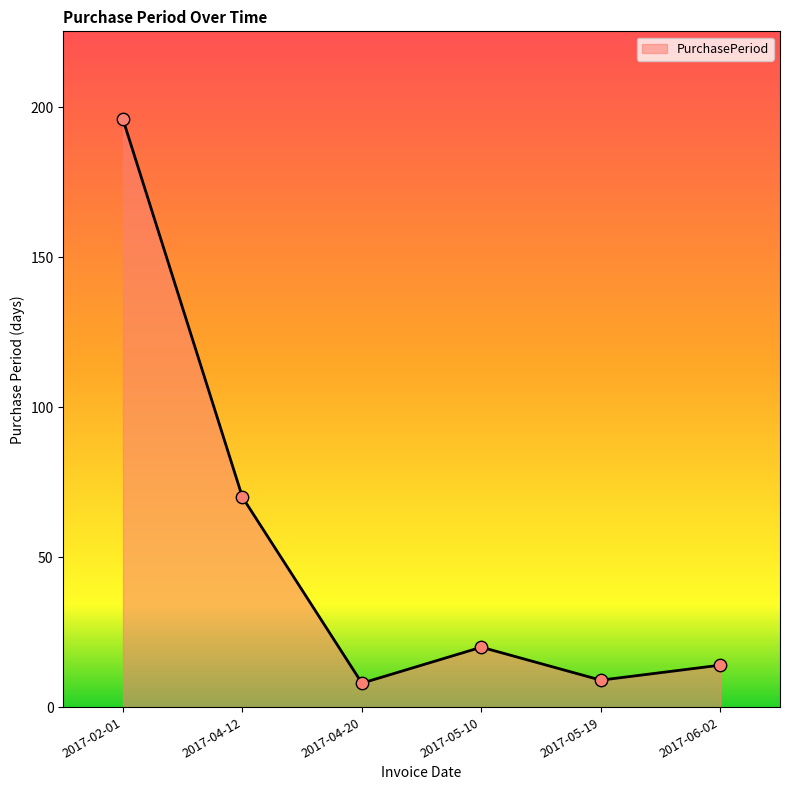

Between 2017-05-19 and 2017-06-02, which is larger?

2017-06-02